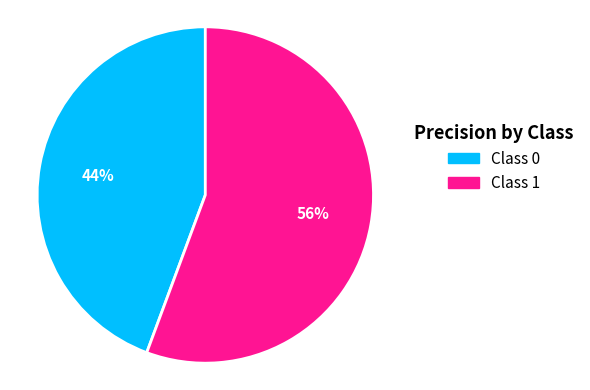

To the nearest percent, what is the average slice percentage?

50%